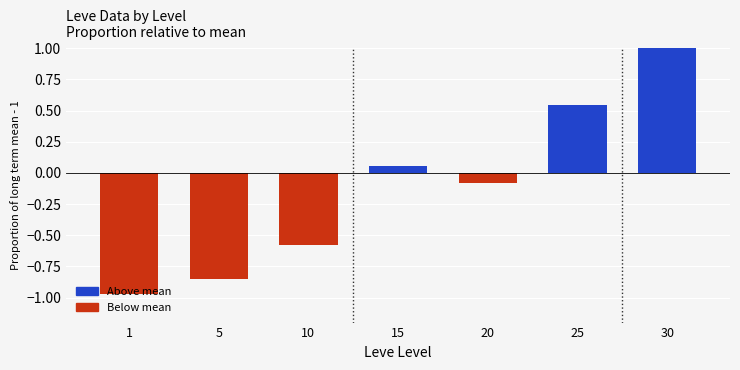

Which has a higher value, 1 or 15?

15